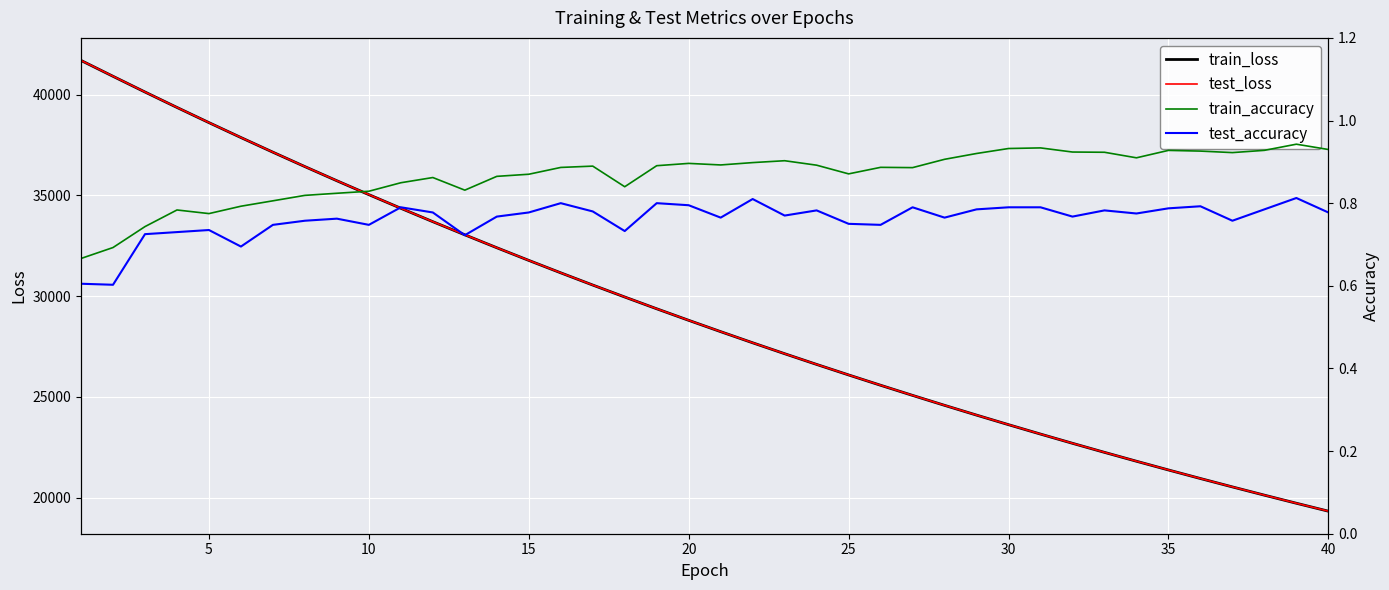

What is the difference between the maximum and minimum values in the train_accuracy series?

0.3